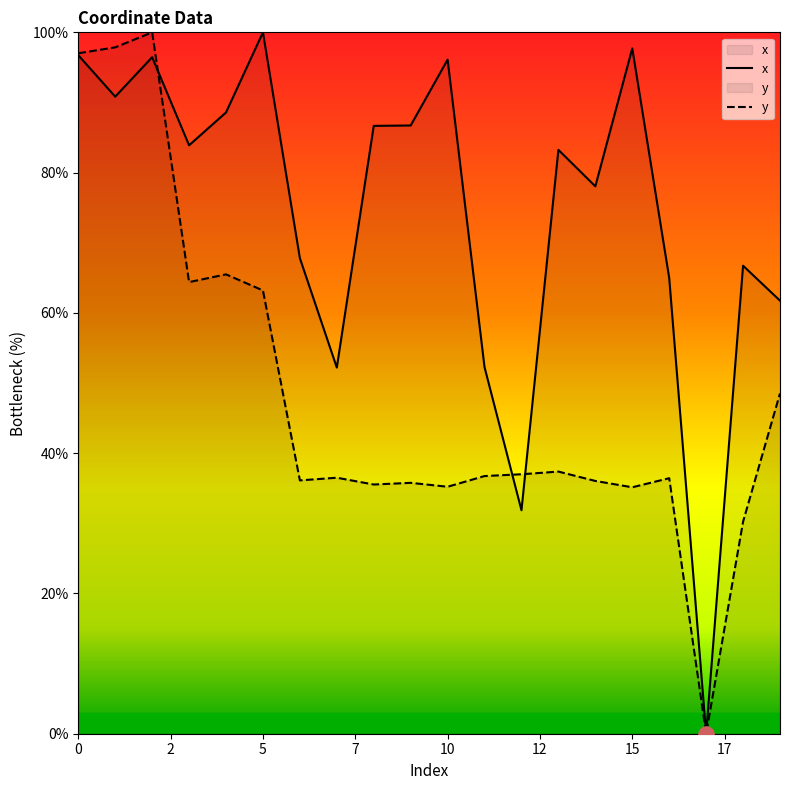

Which series contains the highest Y value?

x